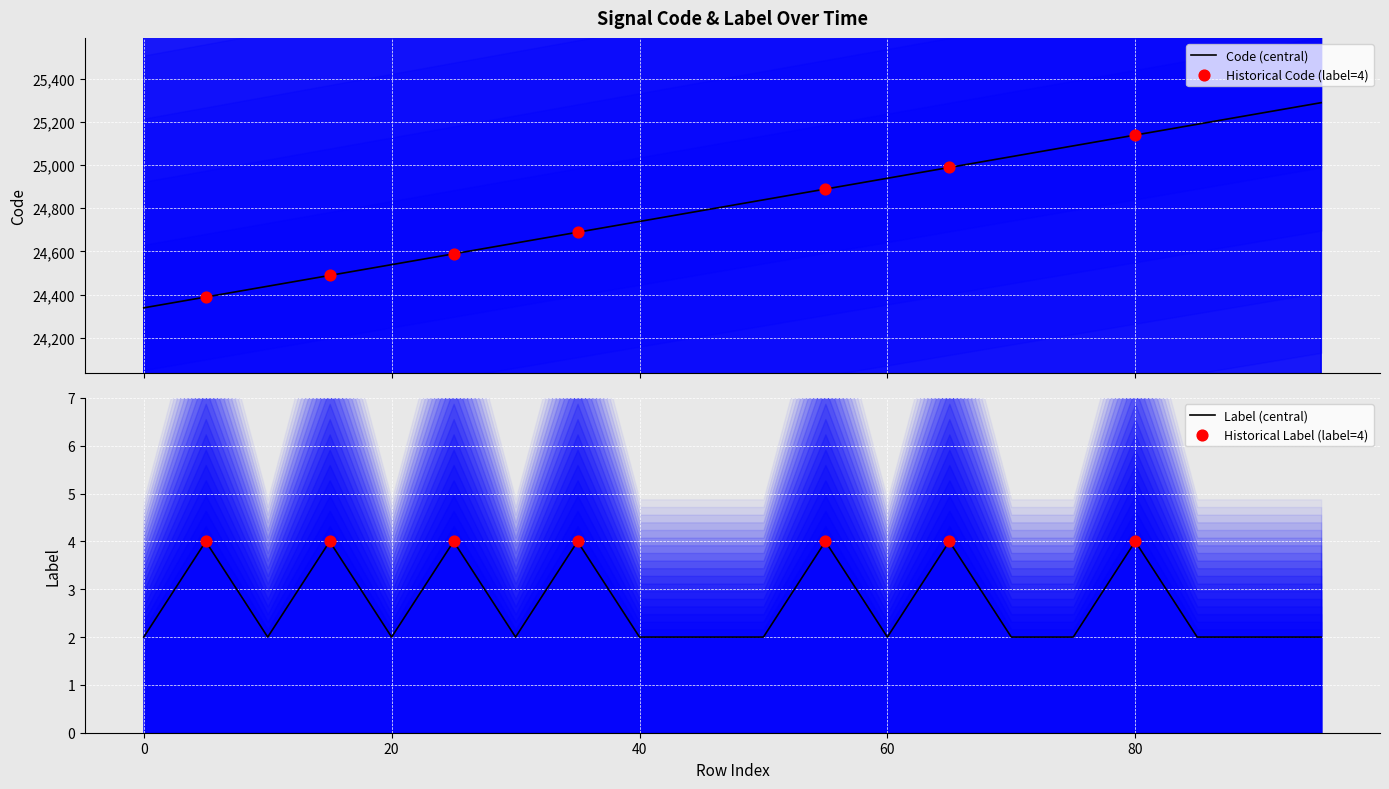

Which has a higher value, 20 or 65?

65